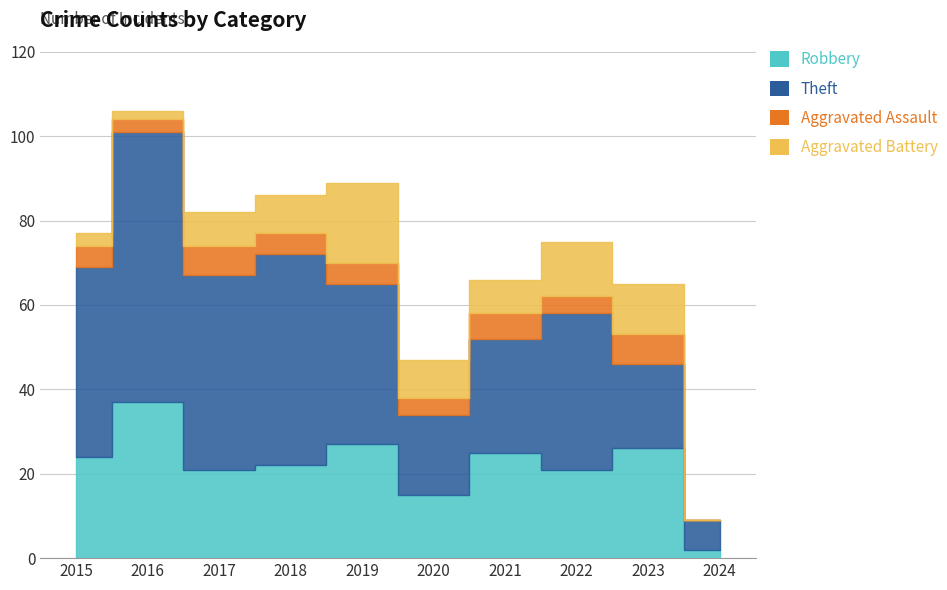

At which category is the sum across all series the highest?

2016